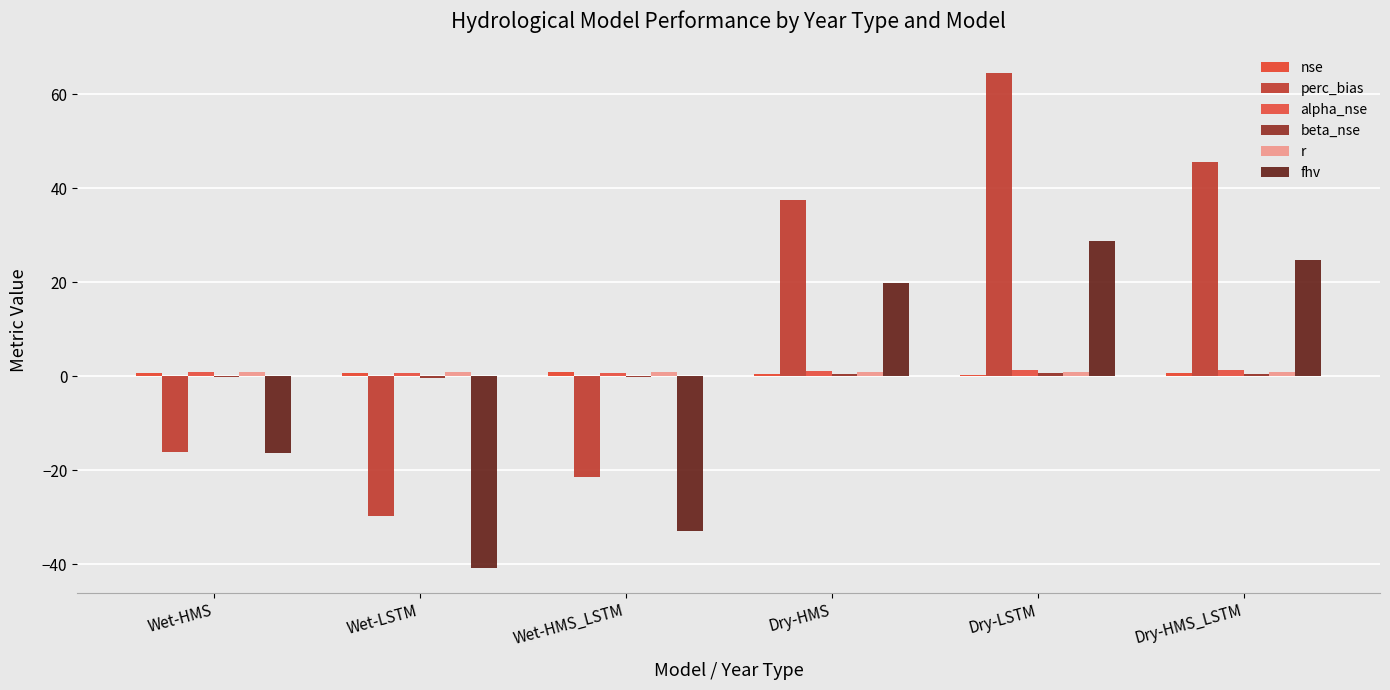

Is it true that r equals 0.6 at Dry-HMS_LSTM?

False